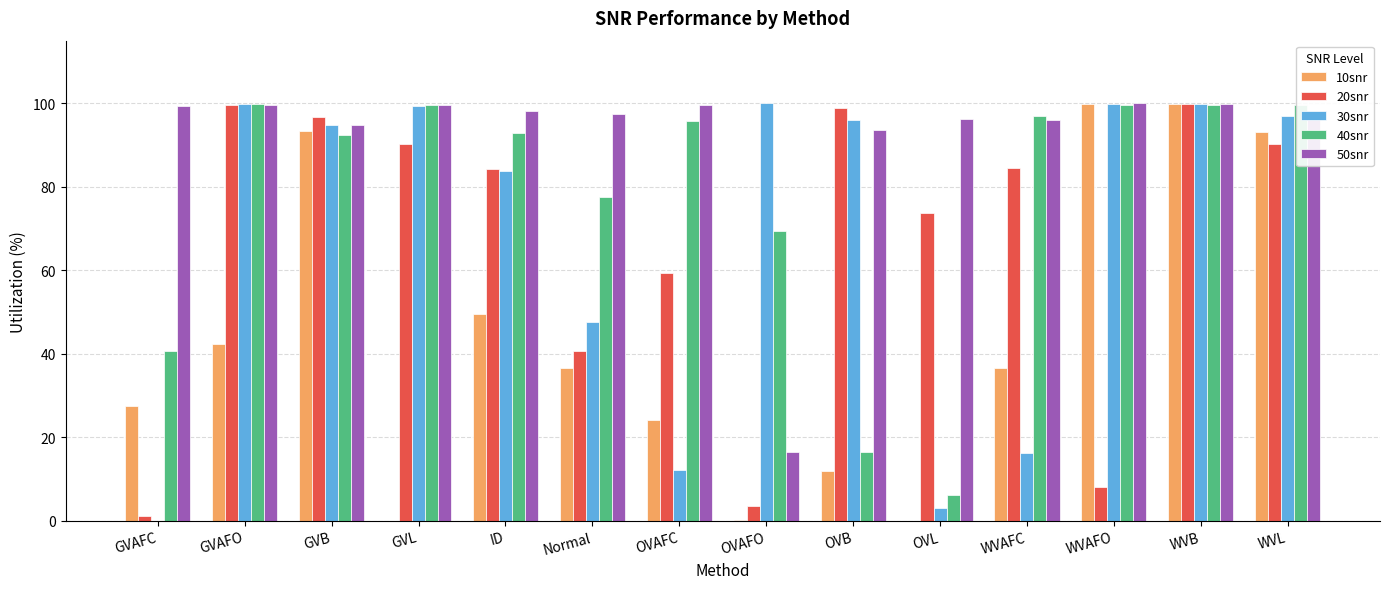

The 50snr series shows 100.0 at WVAFO. True or false?

True